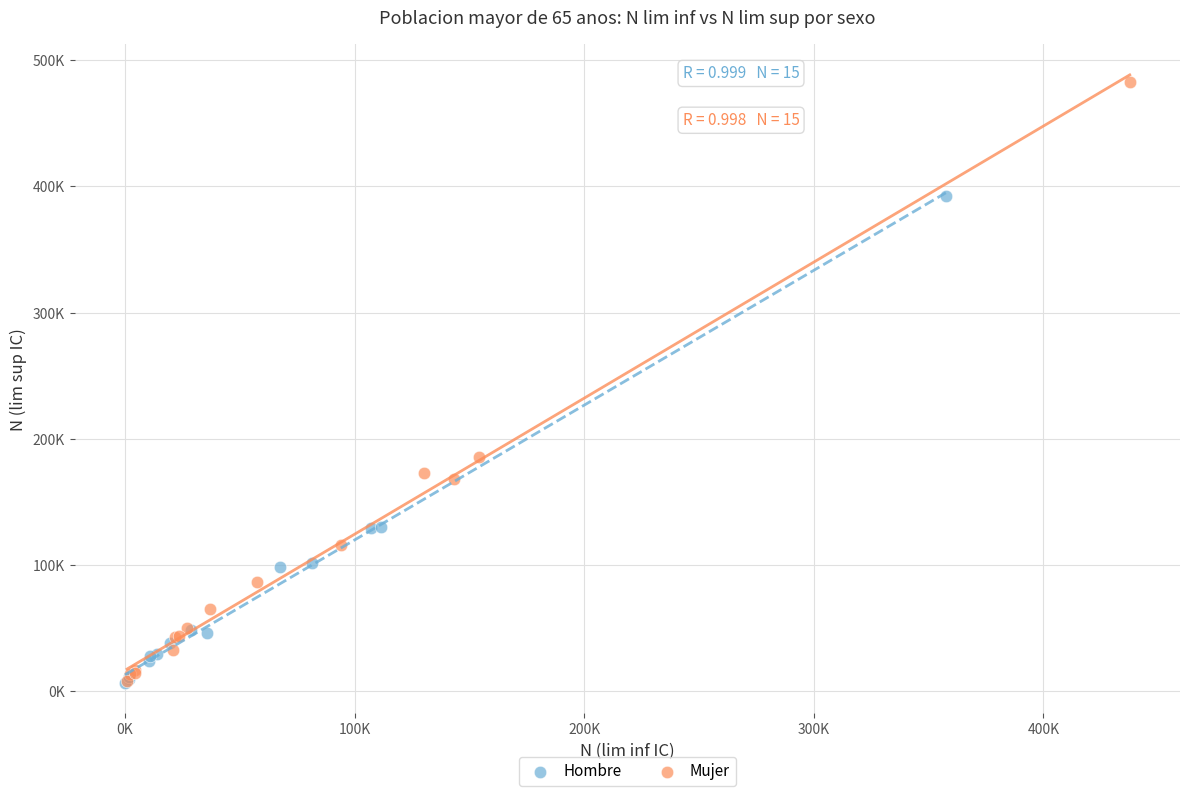

Which series reaches the maximum Y coordinate?

Mujer